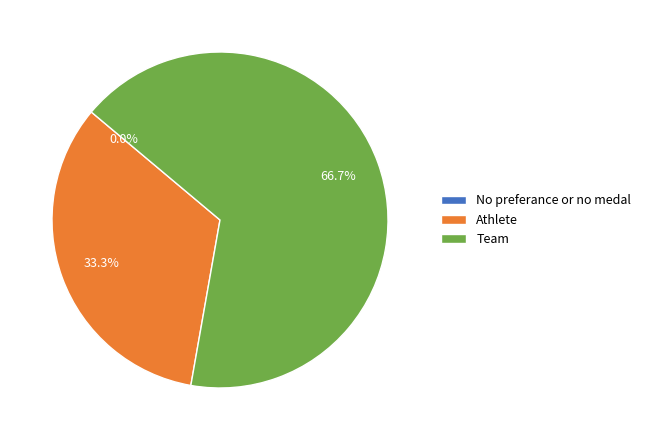

Do Team and No preferance or no medal together represent more than half of the pie?

Yes